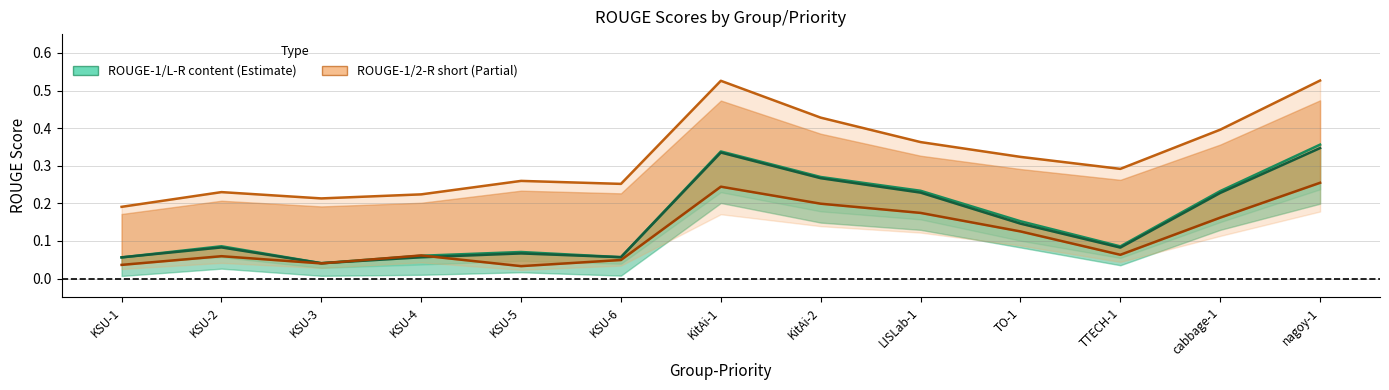

Is it true that ROUGE-2-R short line equals 0.2 at KitAi-2?

True